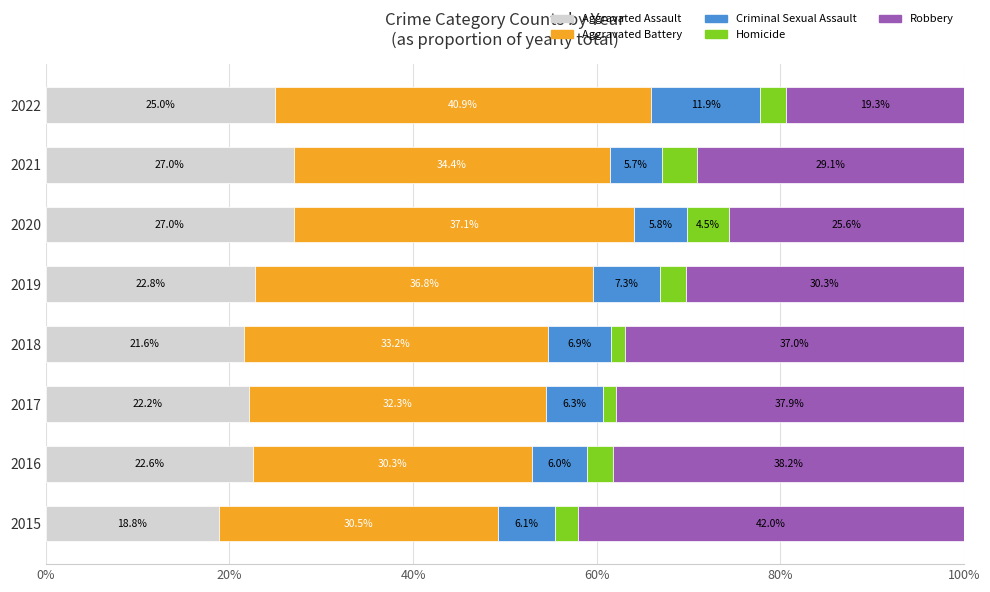

At which label is Aggravated Assault closest to 22?

2017